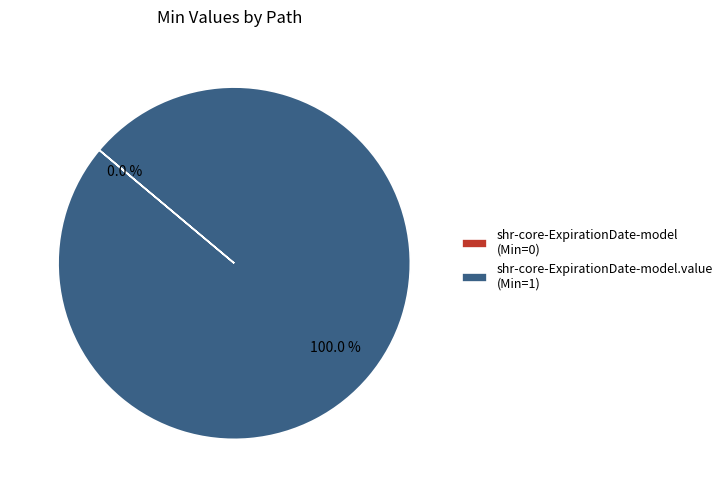

Does any single category account for the majority?

Yes